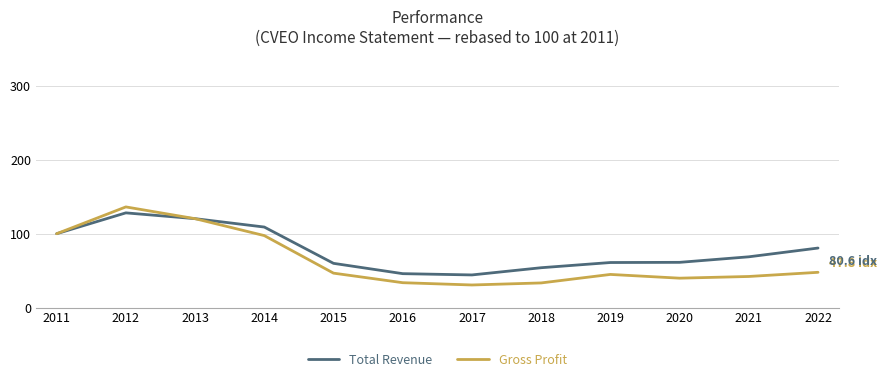

Is the value of Gross Profit at 2022 greater than the value of Total Revenue at 2022?

No